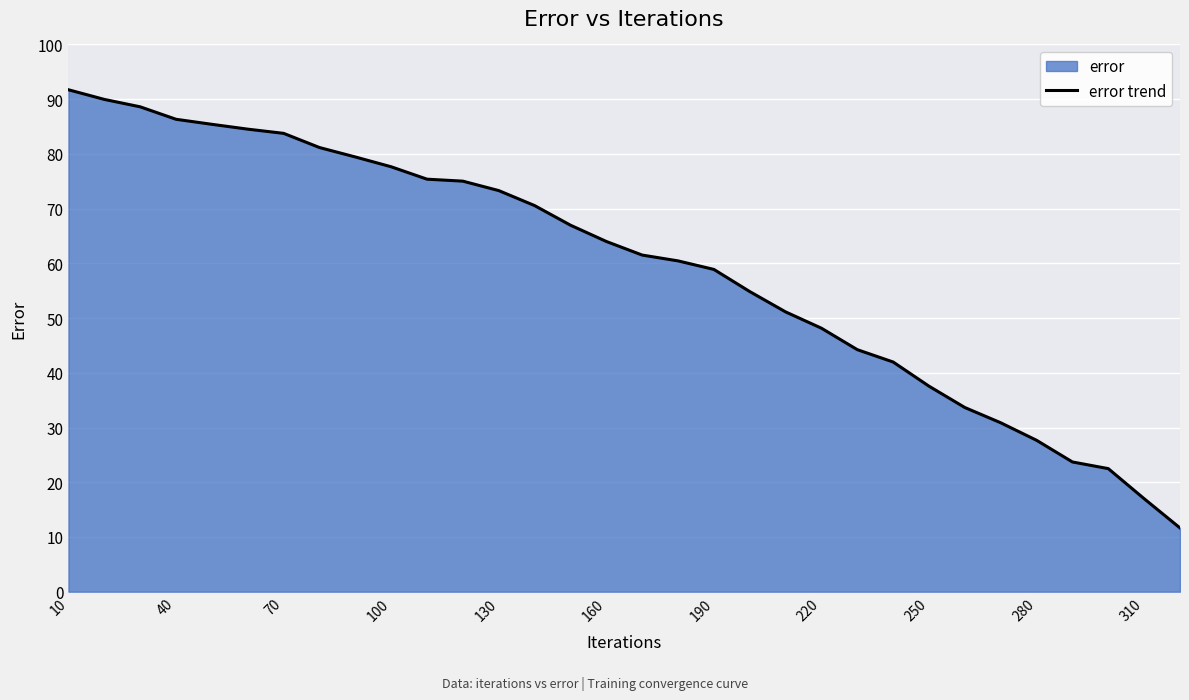

Is it true that the value at 10 is 91.7?

True